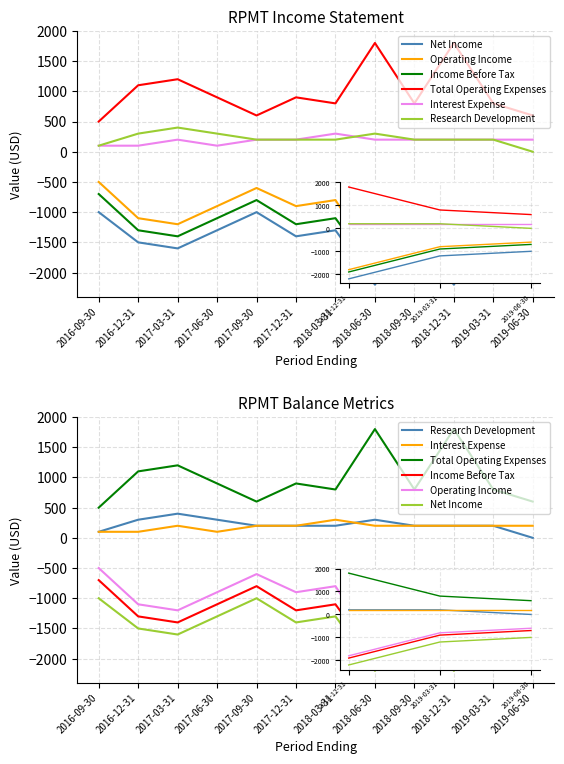

What is the label of the 7th point from the left?

2018-03-31